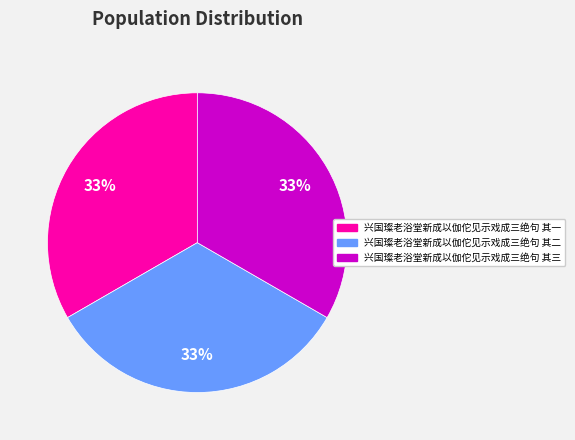

Is there any slice that represents more than half of the pie?

No